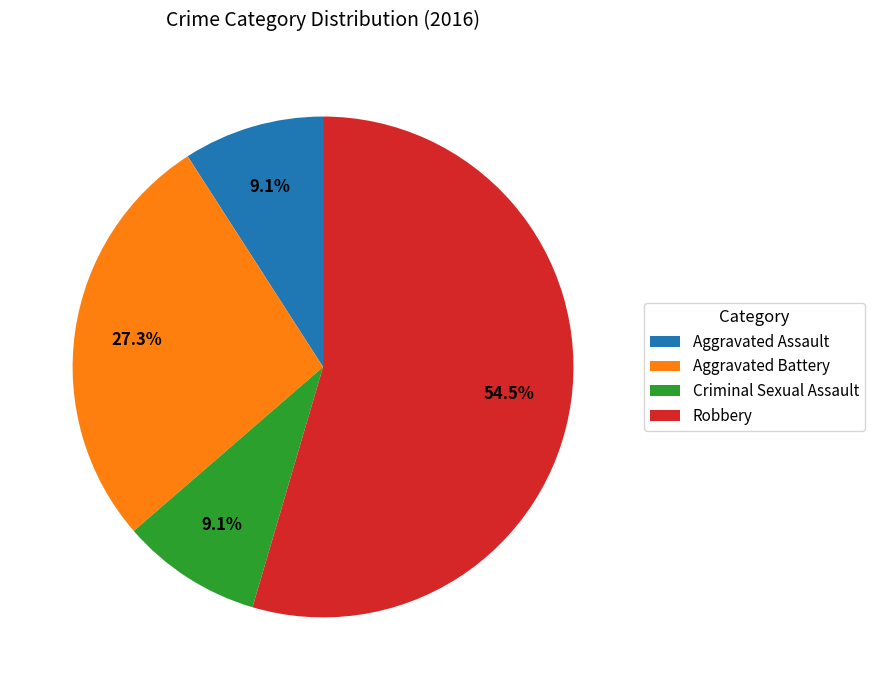

To the nearest percent, what percentage of the pie is Aggravated Assault?

9%